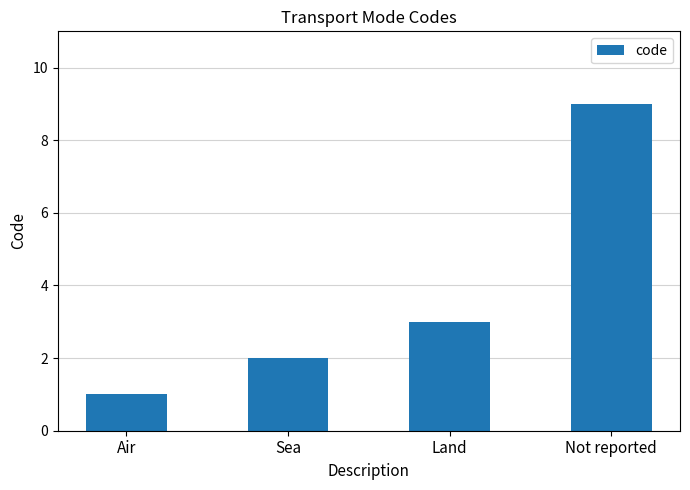

The value at Not reported is 9. True or false?

True